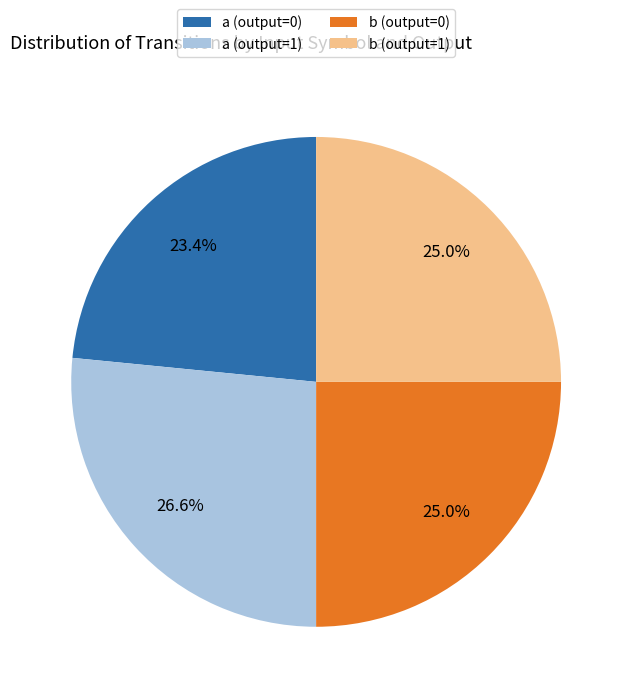

Which category has the biggest portion of the pie?

a (output=1)